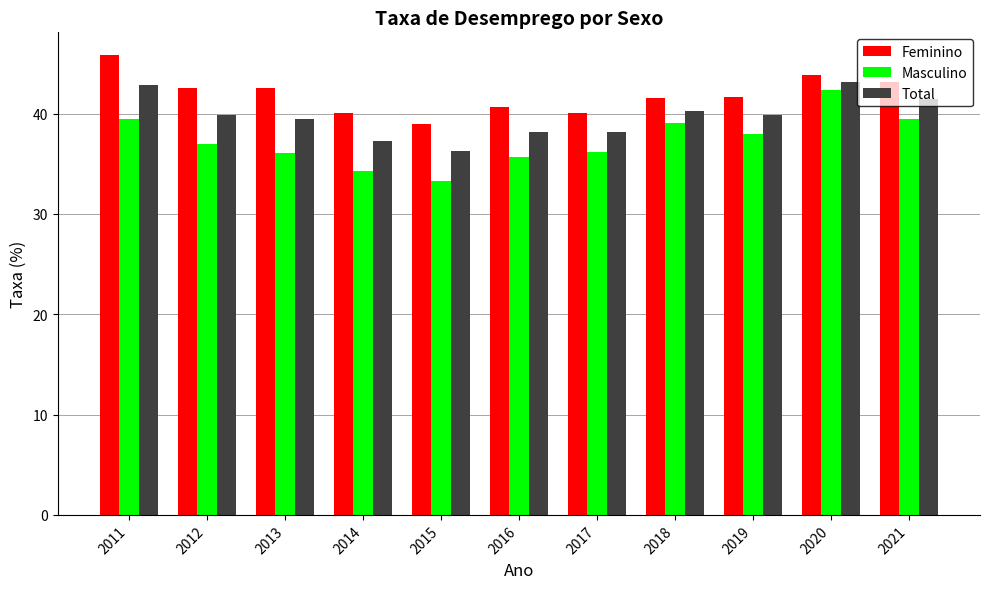

What is the sum of the Total values at 2017 and 2015?

74.5